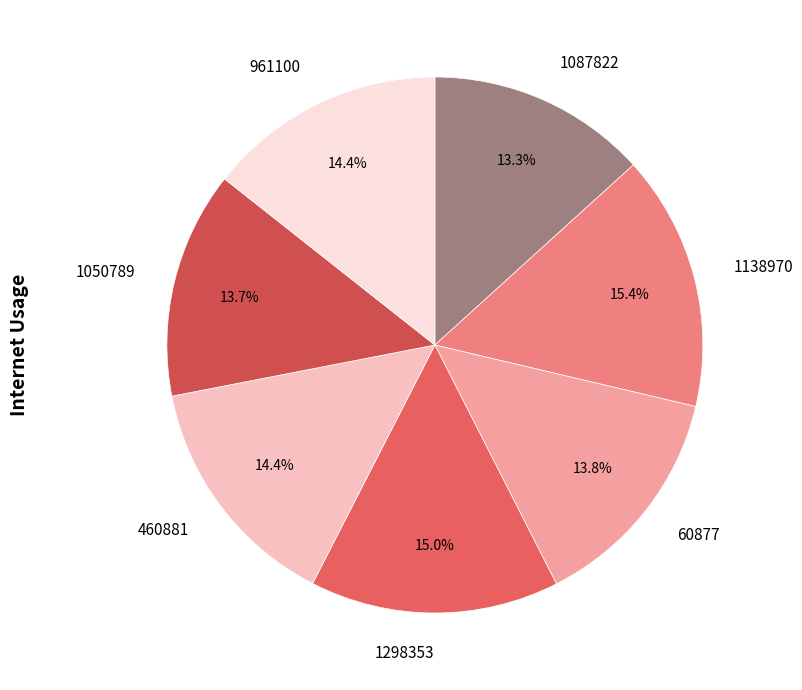

To the nearest percent, what is the difference between the largest and smallest slice percentages?

2%